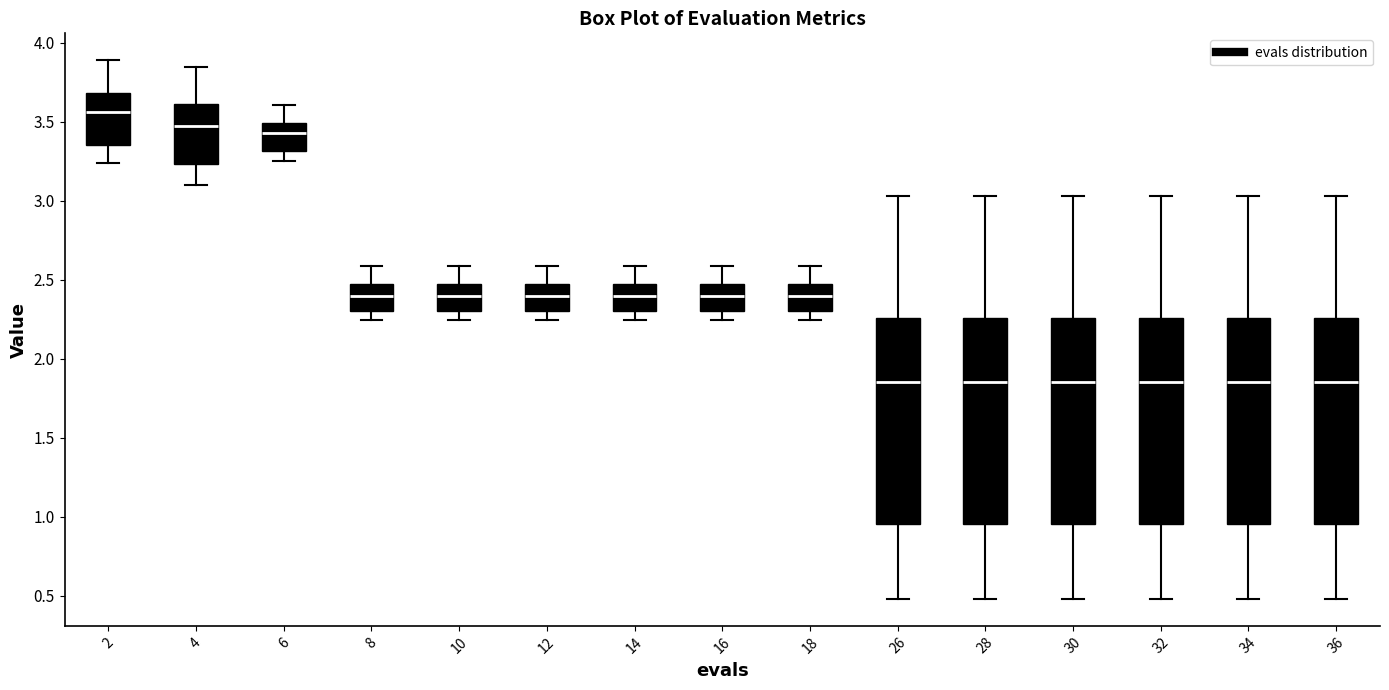

Reading left to right, transcribe this box plot: for each box, give where its median line is, the range the box spans, and where its two whiskers end, as read against the y-axis. The values are not printed on the chart, so give them approximately, as read against the axis.

2: median 3.55, box 3.35 to 3.70, whiskers 3.25 to 3.90
4: median 3.45, box 3.25 to 3.60, whiskers 3.10 to 3.85
6: median 3.45, box 3.30 to 3.50, whiskers 3.25 to 3.60
8: median 2.40, box 2.30 to 2.50, whiskers 2.25 to 2.60
10: median 2.40, box 2.30 to 2.50, whiskers 2.25 to 2.60
12: median 2.40, box 2.30 to 2.50, whiskers 2.25 to 2.60
14: median 2.40, box 2.30 to 2.50, whiskers 2.25 to 2.60
16: median 2.40, box 2.30 to 2.50, whiskers 2.25 to 2.60
18: median 2.40, box 2.30 to 2.50, whiskers 2.25 to 2.60
26: median 1.85, box 0.95 to 2.25, whiskers 0.50 to 3.05
28: median 1.85, box 0.95 to 2.25, whiskers 0.50 to 3.05
30: median 1.85, box 0.95 to 2.25, whiskers 0.50 to 3.05
32: median 1.85, box 0.95 to 2.25, whiskers 0.50 to 3.05
34: median 1.85, box 0.95 to 2.25, whiskers 0.50 to 3.05
36: median 1.85, box 0.95 to 2.25, whiskers 0.50 to 3.05